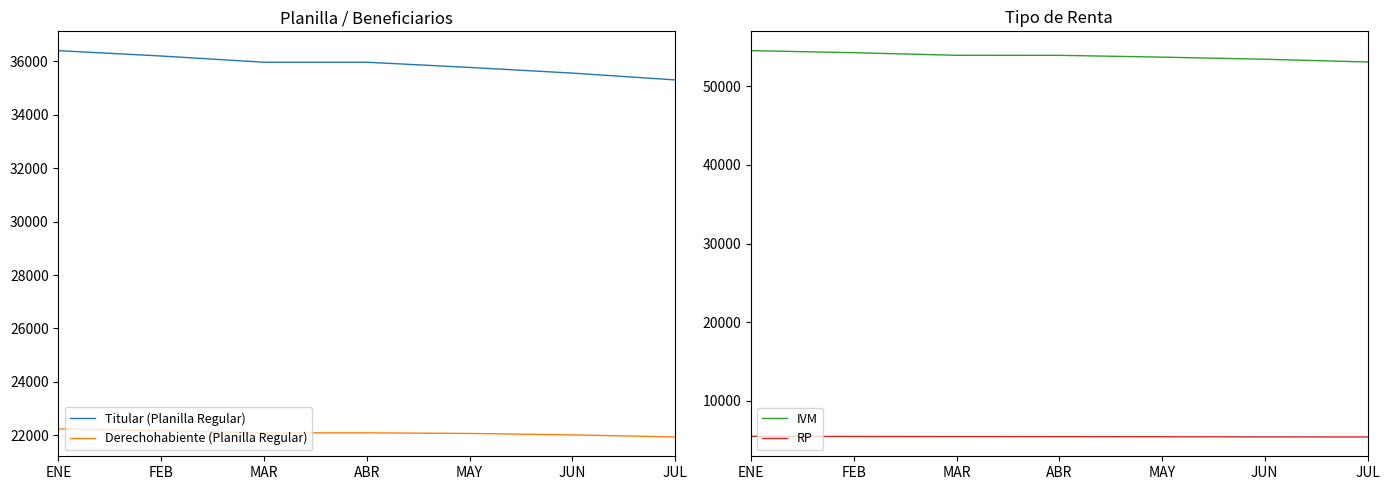

How many values in the Derechohabiente (Planilla Regular) series exceed 22089?

2